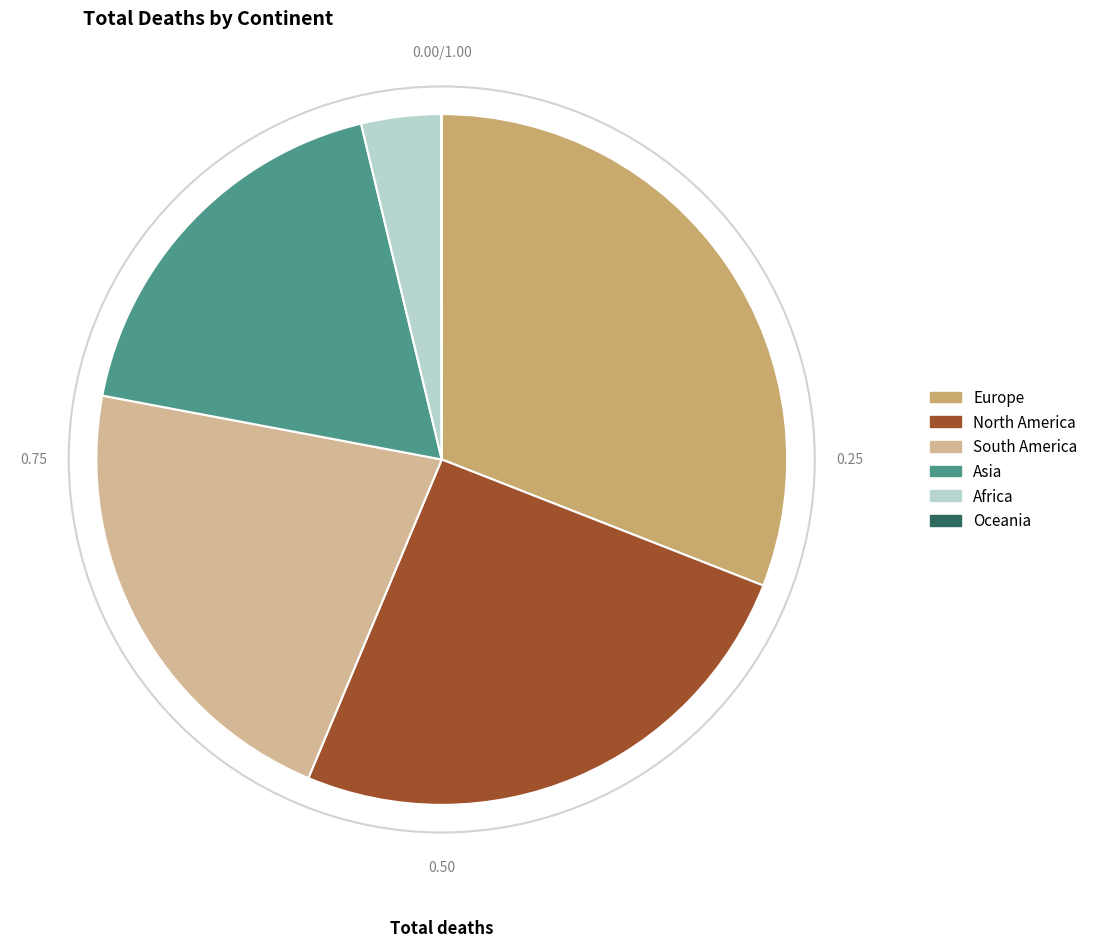

Between Europe and Asia, which is larger?

Europe